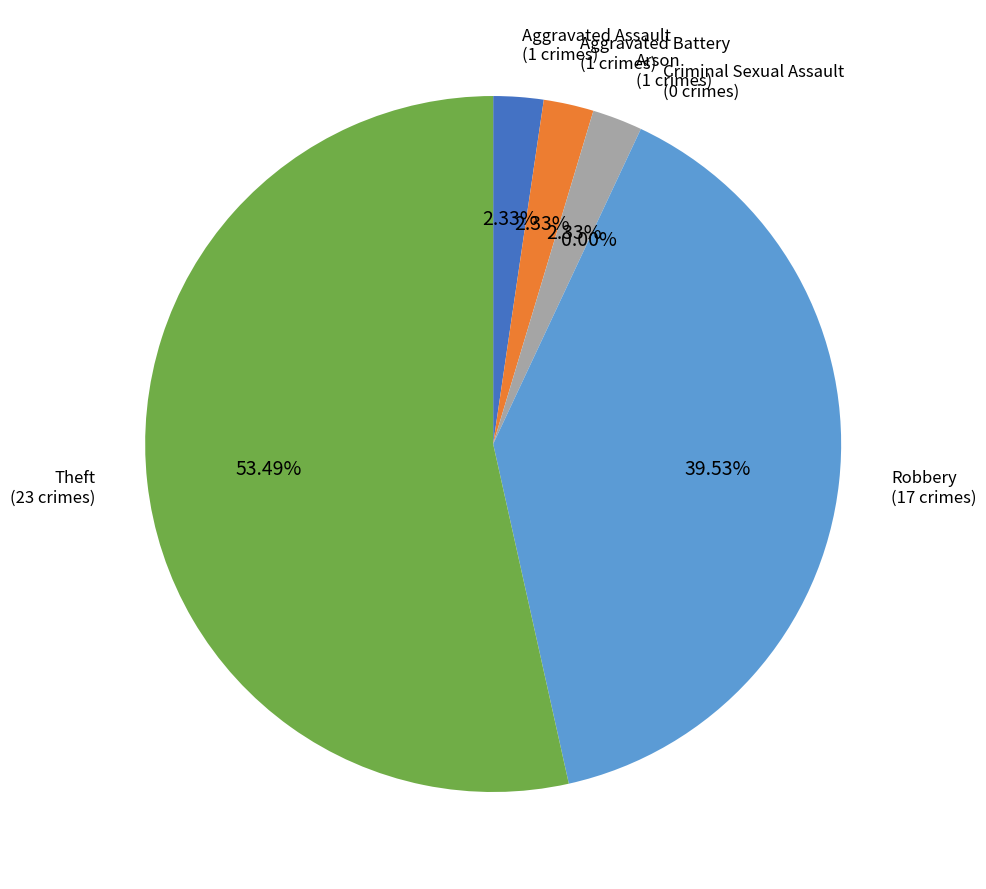

What percentage is the Aggravated Assault slice, to the nearest percent?

2%